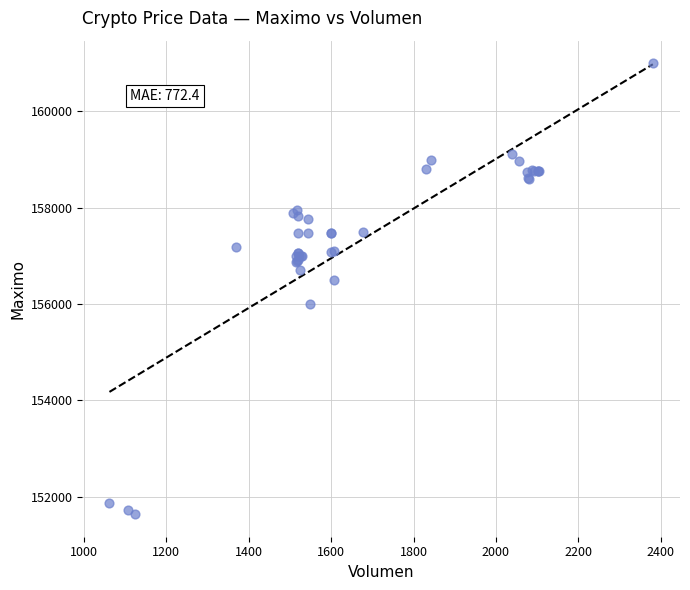

What Y value in the scatter plot is closest to 156316?

156500